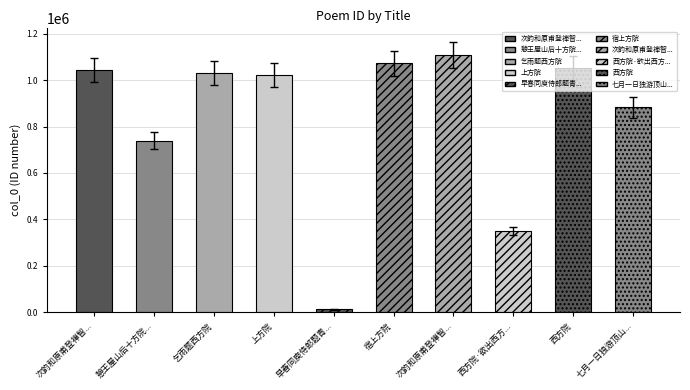

What is the change in value from 憩王屋山后十方院... to 西方院?

+296142.5